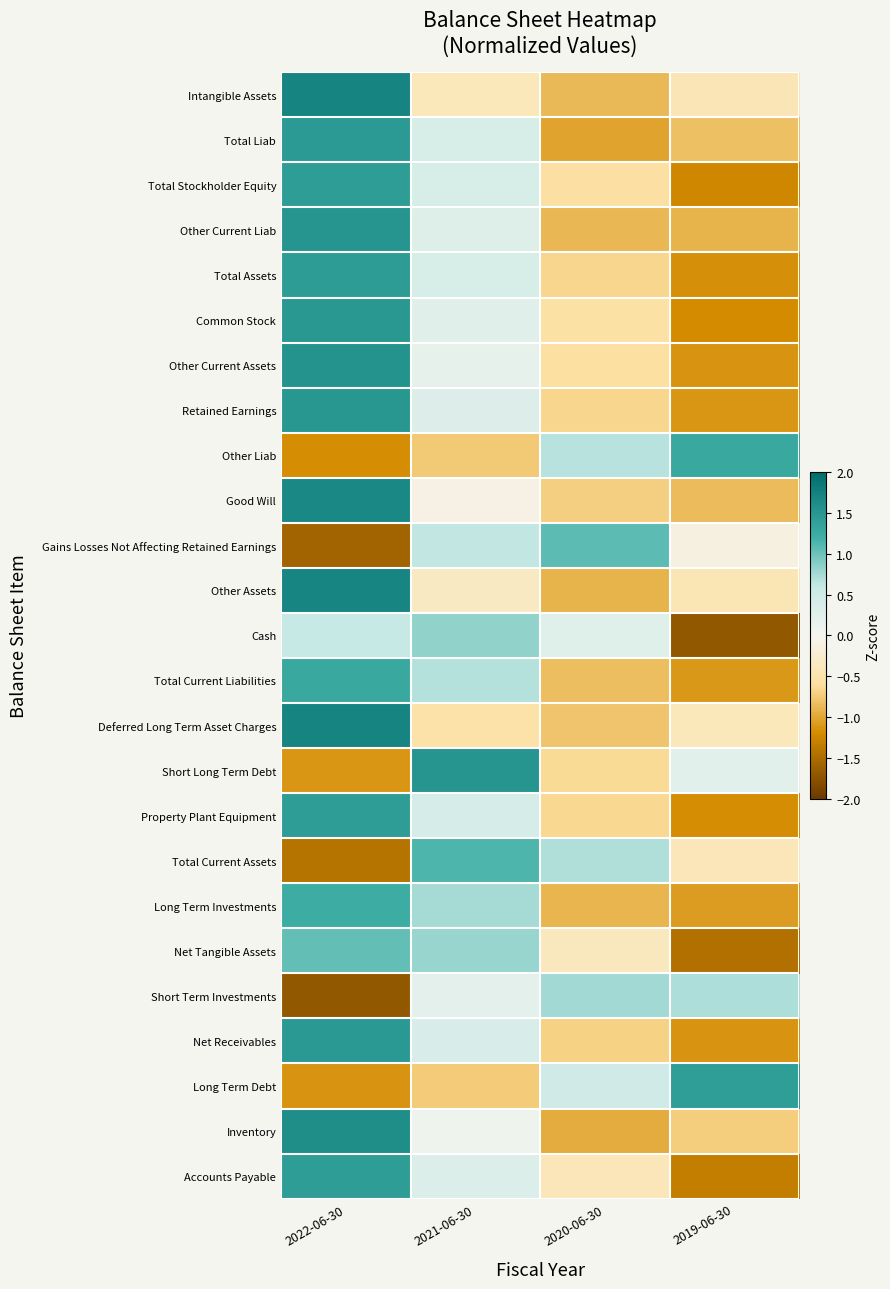

Reading left to right, what are all the values shown in this chart?

Intangible Assets: 2022-06-30=1.7	2021-06-30=-0.4	2020-06-30=-0.9	2019-06-30=-0.4
Total Liab: 2022-06-30=1.5	2021-06-30=0.4	2020-06-30=-1.0	2019-06-30=-0.8
Total Stockholder Equity: 2022-06-30=1.4	2021-06-30=0.4	2020-06-30=-0.6	2019-06-30=-1.2
Other Current Liab: 2022-06-30=1.5	2021-06-30=0.3	2020-06-30=-0.9	2019-06-30=-0.9
Total Assets: 2022-06-30=1.4	2021-06-30=0.4	2020-06-30=-0.7	2019-06-30=-1.2
Common Stock: 2022-06-30=1.5	2021-06-30=0.3	2020-06-30=-0.5	2019-06-30=-1.2
Other Current Assets: 2022-06-30=1.5	2021-06-30=0.2	2020-06-30=-0.6	2019-06-30=-1.1
Retained Earnings: 2022-06-30=1.5	2021-06-30=0.3	2020-06-30=-0.7	2019-06-30=-1.1
Other Liab: 2022-06-30=-1.2	2021-06-30=-0.8	2020-06-30=0.7	2019-06-30=1.3
Good Will: 2022-06-30=1.7	2021-06-30=-0.1	2020-06-30=-0.7	2019-06-30=-0.8
Gains Losses Not Affecting Retained Earnings: 2022-06-30=-1.6	2021-06-30=0.6	2020-06-30=1.1	2019-06-30=-0.1
Other Assets: 2022-06-30=1.7	2021-06-30=-0.3	2020-06-30=-0.9	2019-06-30=-0.4
Cash: 2022-06-30=0.6	2021-06-30=0.8	2020-06-30=0.3	2019-06-30=-1.7
Total Current Liabilities: 2022-06-30=1.3	2021-06-30=0.7	2020-06-30=-0.8	2019-06-30=-1.1
Deferred Long Term Asset Charges: 2022-06-30=1.7	2021-06-30=-0.5	2020-06-30=-0.8	2019-06-30=-0.4
Short Long Term Debt: 2022-06-30=-1.1	2021-06-30=1.5	2020-06-30=-0.6	2019-06-30=0.2
Property Plant Equipment: 2022-06-30=1.4	2021-06-30=0.4	2020-06-30=-0.6	2019-06-30=-1.2
Total Current Assets: 2022-06-30=-1.4	2021-06-30=1.1	2020-06-30=0.7	2019-06-30=-0.4
Long Term Investments: 2022-06-30=1.2	2021-06-30=0.7	2020-06-30=-0.9	2019-06-30=-1.1
Net Tangible Assets: 2022-06-30=1.0	2021-06-30=0.8	2020-06-30=-0.4	2019-06-30=-1.5
Short Term Investments: 2022-06-30=-1.7	2021-06-30=0.2	2020-06-30=0.8	2019-06-30=0.7
Net Receivables: 2022-06-30=1.5	2021-06-30=0.4	2020-06-30=-0.7	2019-06-30=-1.1
Long Term Debt: 2022-06-30=-1.1	2021-06-30=-0.7	2020-06-30=0.5	2019-06-30=1.4
Inventory: 2022-06-30=1.6	2021-06-30=0.1	2020-06-30=-1.0	2019-06-30=-0.7
Accounts Payable: 2022-06-30=1.4	2021-06-30=0.3	2020-06-30=-0.4	2019-06-30=-1.3